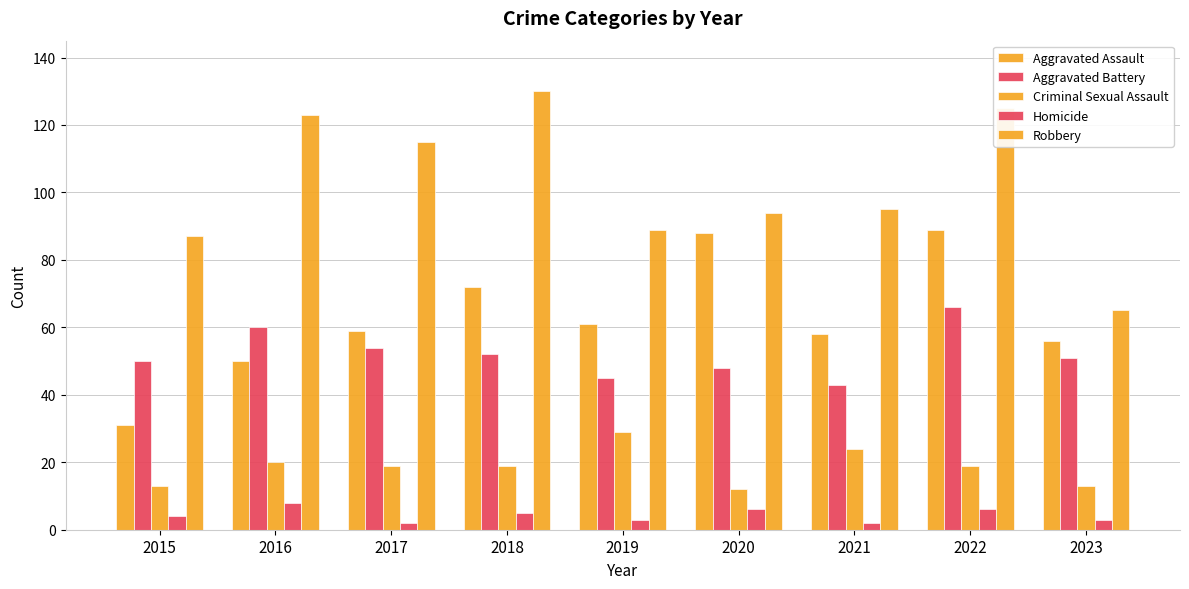

What is the difference between the highest and lowest values at 2020?

88